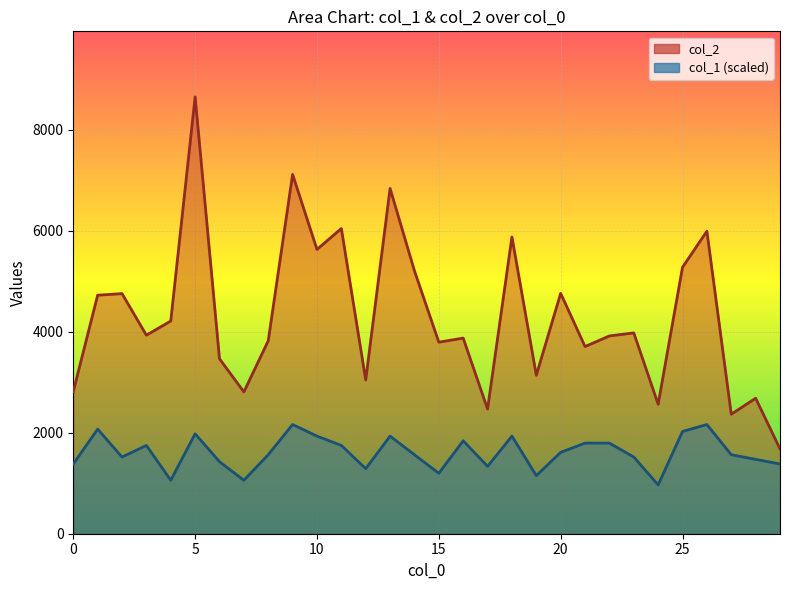

Rank the series at 6 from highest to lowest value.

col_2, col_1